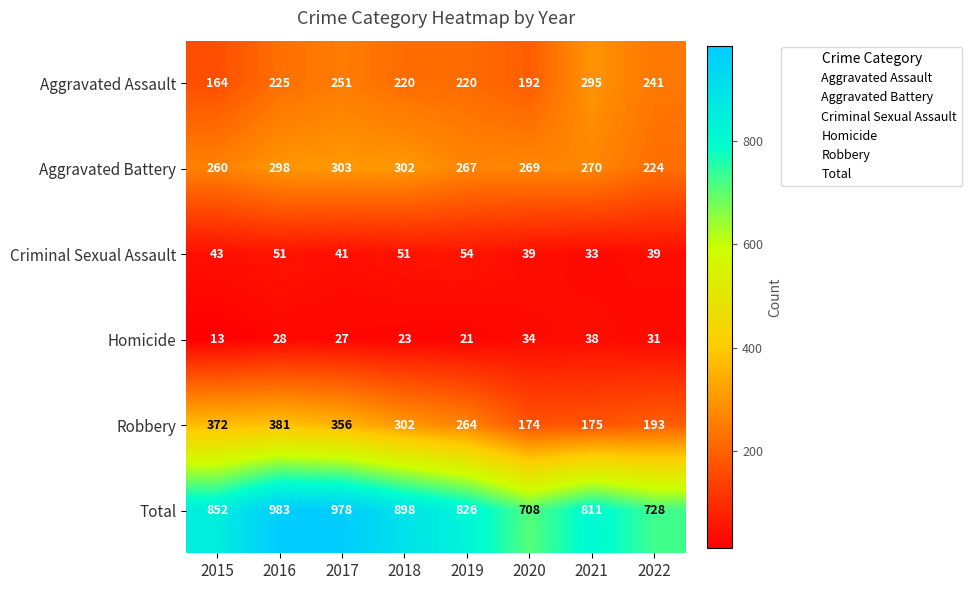

Is it true that Total equals 852 at 2015?

True